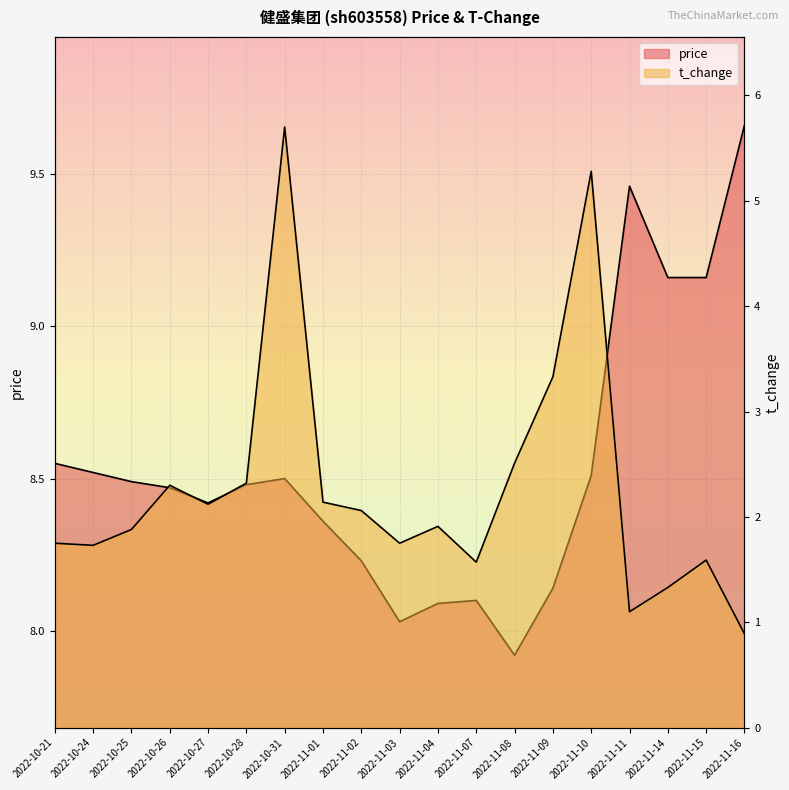

Reading left to right, transcribe all the data shown in this chart.

price: 2022-10-21=8.6	2022-10-24=8.5	2022-10-25=8.5	2022-10-26=8.5	2022-10-27=8.4	2022-10-28=8.5	2022-10-31=8.5	2022-11-01=8.4	2022-11-02=8.2	2022-11-03=8.0	2022-11-04=8.1	2022-11-07=8.1	2022-11-08=7.9	2022-11-09=8.1	2022-11-10=8.5	2022-11-11=9.5	2022-11-14=9.2	2022-11-15=9.2	2022-11-16=9.7
t_change: 2022-10-21=1.8	2022-10-24=1.7	2022-10-25=1.9	2022-10-26=2.3	2022-10-27=2.1	2022-10-28=2.3	2022-10-31=5.7	2022-11-01=2.1	2022-11-02=2.1	2022-11-03=1.8	2022-11-04=1.9	2022-11-07=1.6	2022-11-08=2.5	2022-11-09=3.3	2022-11-10=5.3	2022-11-11=1.1	2022-11-14=1.3	2022-11-15=1.6	2022-11-16=0.9